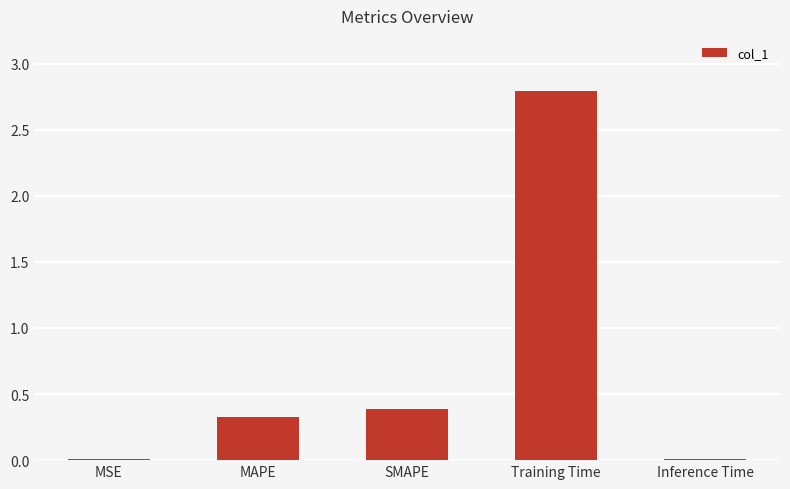

What is the maximum value shown in the chart?

2.8